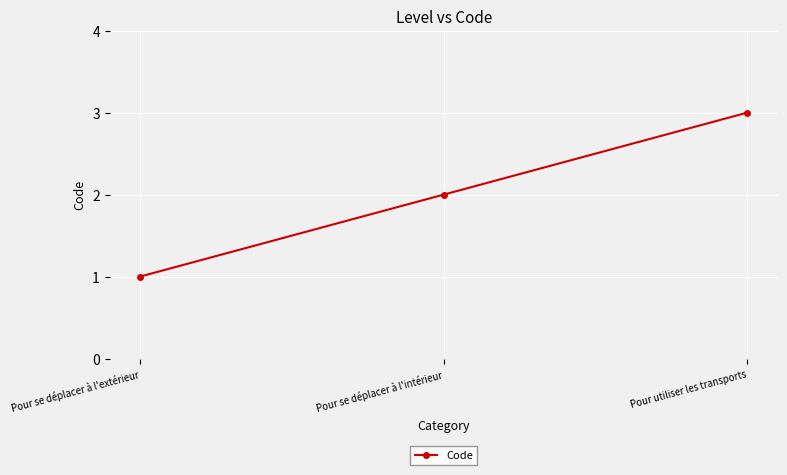

Rank the categories by value from highest to lowest.

Pour utiliser les transports, Pour se déplacer à l'intérieur, Pour se déplacer à l'extérieur